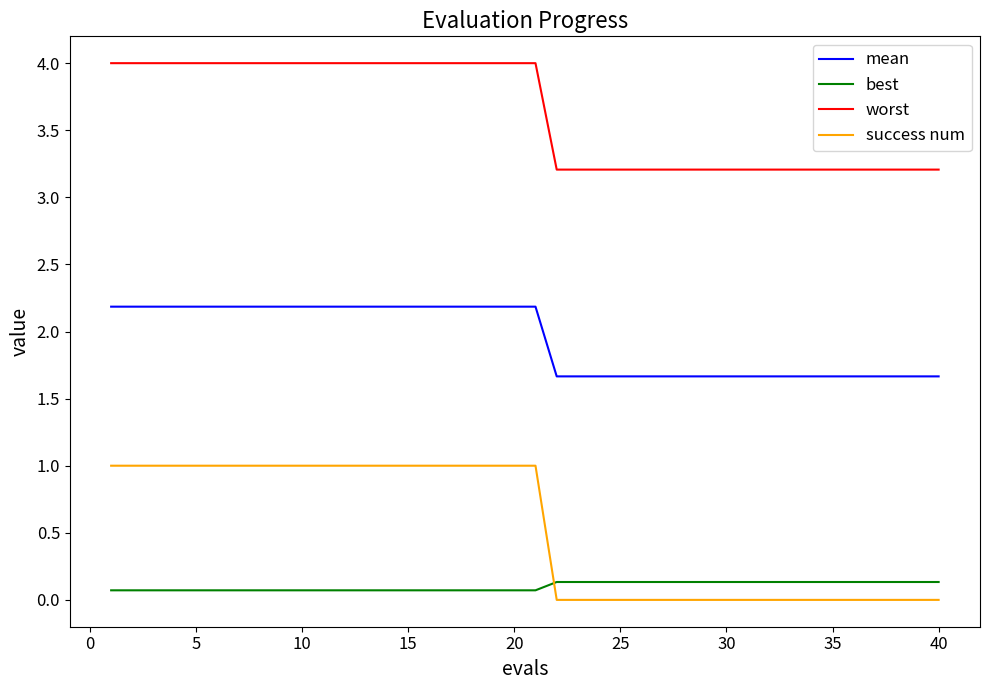

Reading right to left, list all the values displayed in this chart.

mean: 1.7	1.7	1.7	1.7	1.7	1.7	1.7	1.7	1.7	1.7	1.7	1.7	1.7	1.7	1.7	1.7	1.7	1.7	1.7	2.2	2.2	2.2	2.2	2.2	2.2	2.2	2.2	2.2	2.2	2.2	2.2	2.2	2.2	2.2	2.2	2.2	2.2	2.2	2.2	2.2
best: 0.1	0.1	0.1	0.1	0.1	0.1	0.1	0.1	0.1	0.1	0.1	0.1	0.1	0.1	0.1	0.1	0.1	0.1	0.1	0.1	0.1	0.1	0.1	0.1	0.1	0.1	0.1	0.1	0.1	0.1	0.1	0.1	0.1	0.1	0.1	0.1	0.1	0.1	0.1	0.1
worst: 3.2	3.2	3.2	3.2	3.2	3.2	3.2	3.2	3.2	3.2	3.2	3.2	3.2	3.2	3.2	3.2	3.2	3.2	3.2	4.0	4.0	4.0	4.0	4.0	4.0	4.0	4.0	4.0	4.0	4.0	4.0	4.0	4.0	4.0	4.0	4.0	4.0	4.0	4.0	4.0
success num: 0.0	0.0	0.0	0.0	0.0	0.0	0.0	0.0	0.0	0.0	0.0	0.0	0.0	0.0	0.0	0.0	0.0	0.0	0.0	1.0	1.0	1.0	1.0	1.0	1.0	1.0	1.0	1.0	1.0	1.0	1.0	1.0	1.0	1.0	1.0	1.0	1.0	1.0	1.0	1.0